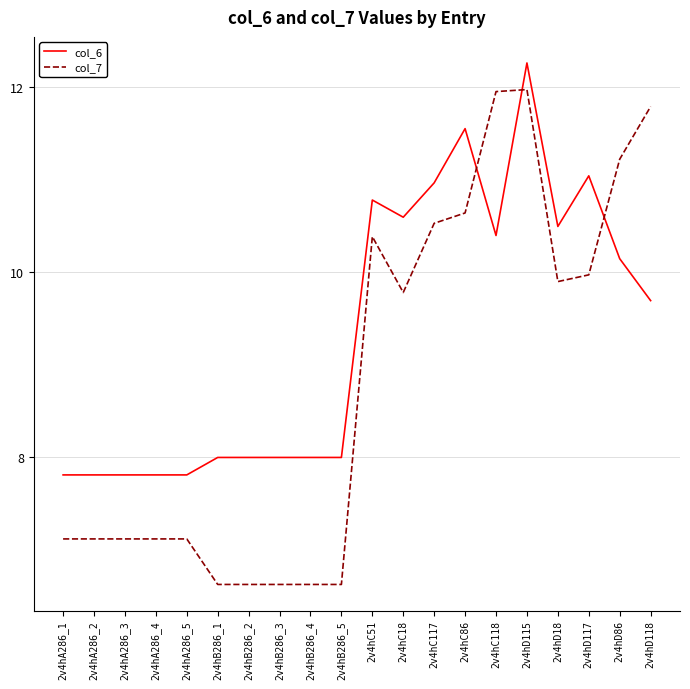

Is this an area chart (filled region under the line)?

No